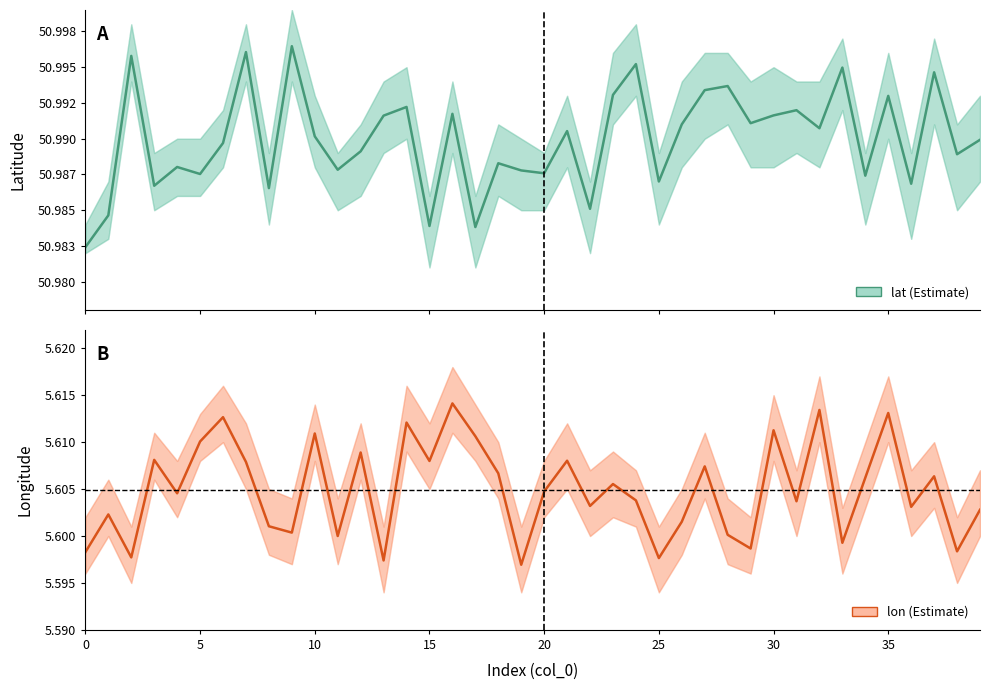

What is the sum of all lon values?

224.2